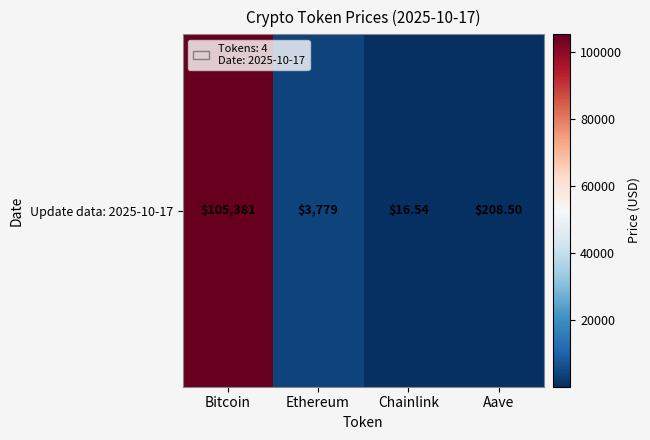

Between Aave and Ethereum, which is larger?

Ethereum